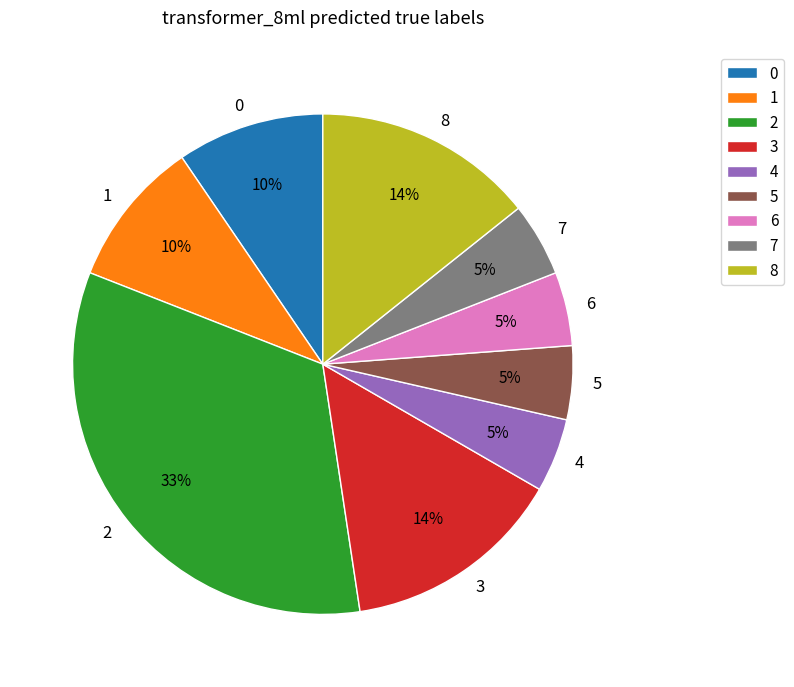

True or false: 2 accounts for 42% of the total.

False